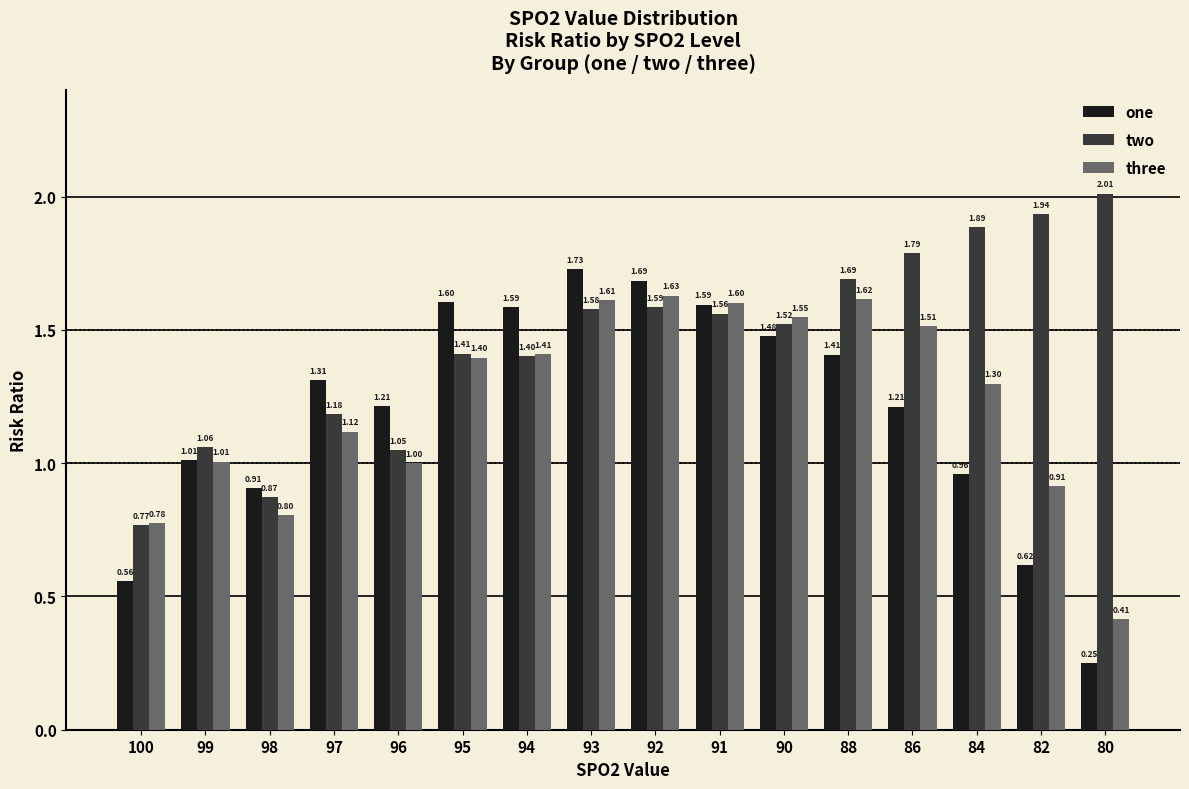

What is the sum of the three values at 94 and 82?

2.3